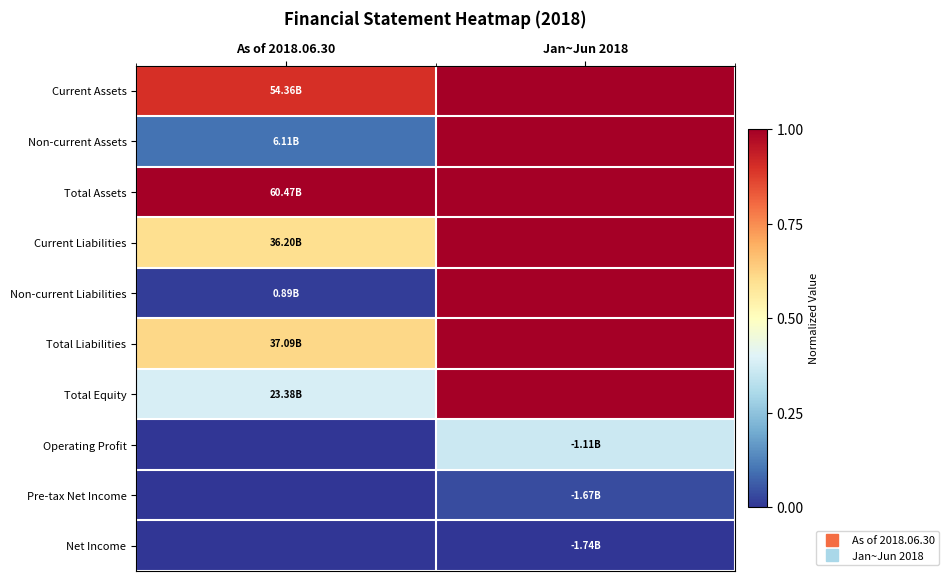

At which category is the sum across all series the highest?

Jan~Jun 2018